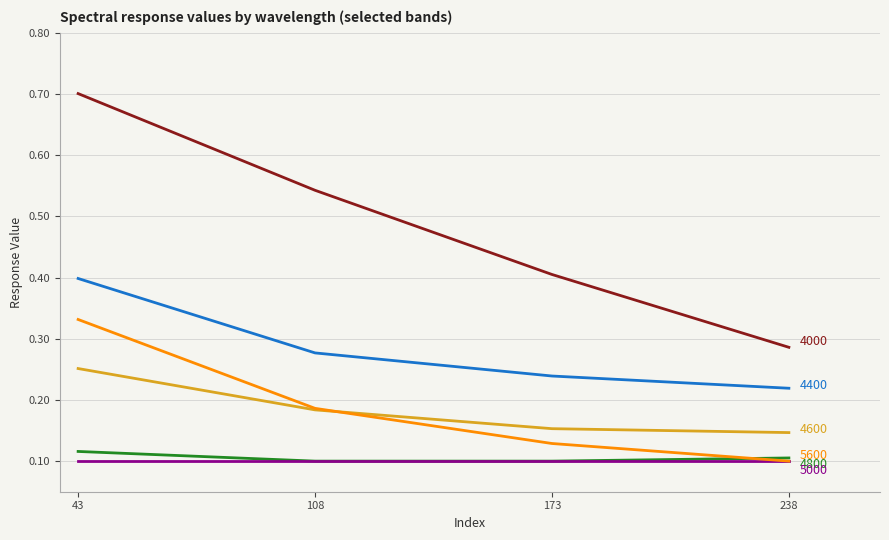

What is the spread (max minus min) of values at 108?

0.4